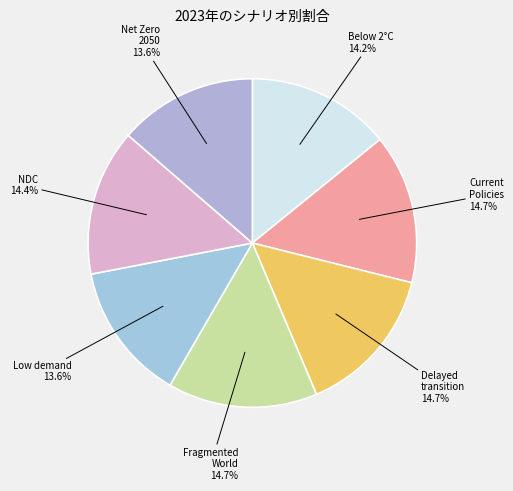

To the nearest percent, what portion does Net Zero 2050 represent?

14%